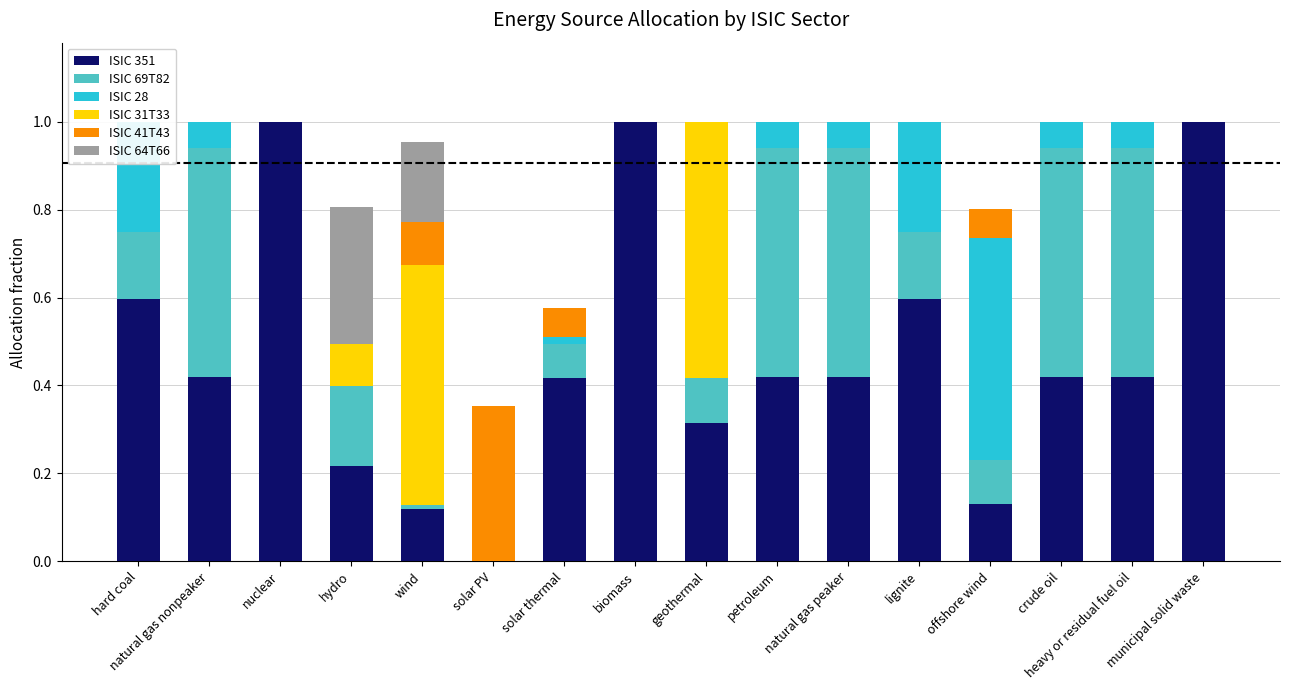

Reading left to right, transcribe all the data shown in this chart.

ISIC 351: 0.6	0.4	1.0	0.2	0.1	0.0	0.4	1.0	0.3	0.4	0.4	0.6	0.1	0.4	0.4	1.0
ISIC 69T82: 0.2	0.5	0.0	0.2	0.0	0.0	0.1	0.0	0.1	0.5	0.5	0.2	0.1	0.5	0.5	0.0
ISIC 28: 0.3	0.1	0.0	0.0	0.0	0.0	0.0	0.0	0.0	0.1	0.1	0.3	0.5	0.1	0.1	0.0
ISIC 31T33: 0.0	0.0	0.0	0.1	0.5	0.0	0.0	0.0	0.6	0.0	0.0	0.0	0.0	0.0	0.0	0.0
ISIC 41T43: 0.0	0.0	0.0	0.0	0.1	0.4	0.1	0.0	0.0	0.0	0.0	0.0	0.1	0.0	0.0	0.0
ISIC 64T66: 0.0	0.0	0.0	0.3	0.2	0.0	0.0	0.0	0.0	0.0	0.0	0.0	0.0	0.0	0.0	0.0